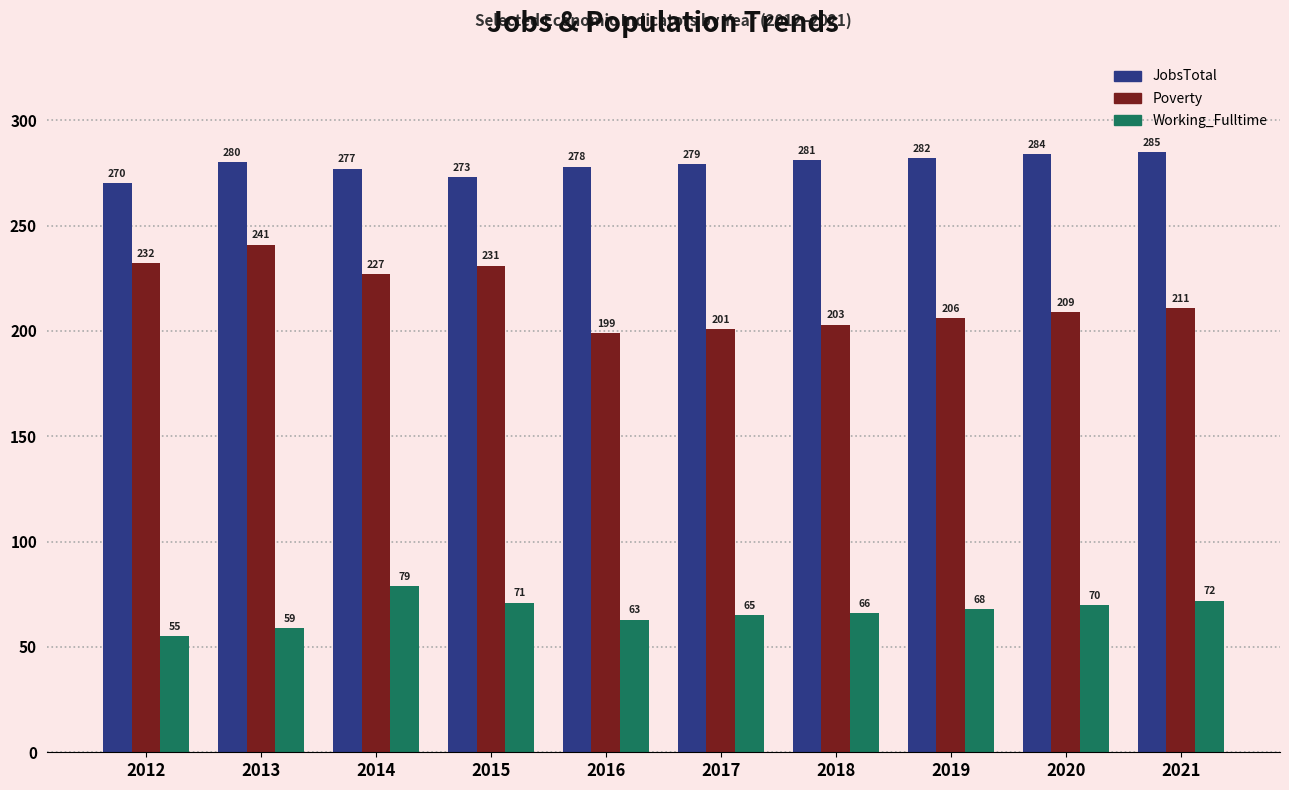

How many values in the Working_Fulltime series are below 68?

5